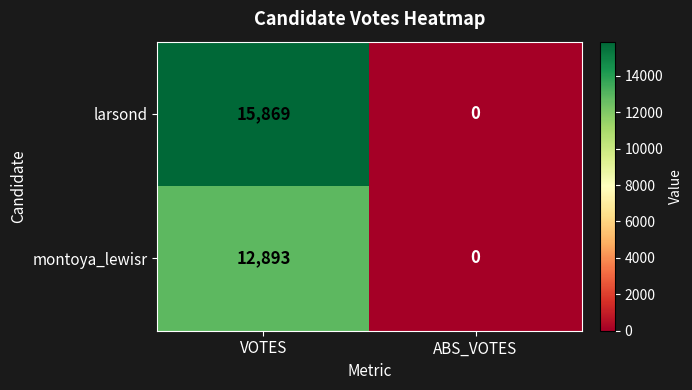

Between VOTES and ABS_VOTES, which series saw the biggest shift?

larsond